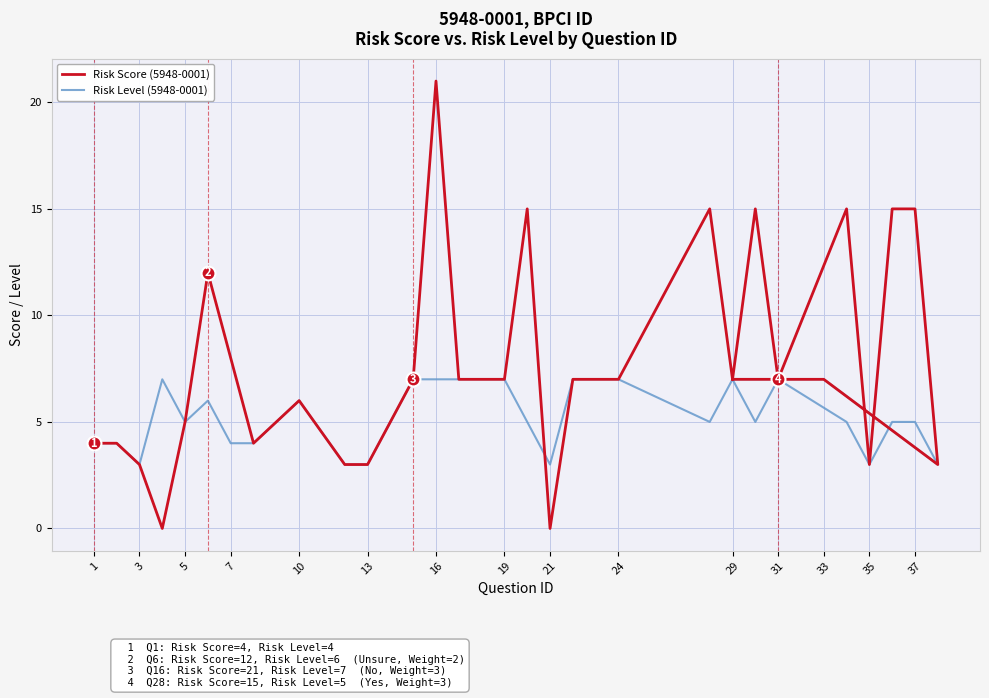

True or false: Risk Score (5948-0001) has a value of 5 at 27.

False